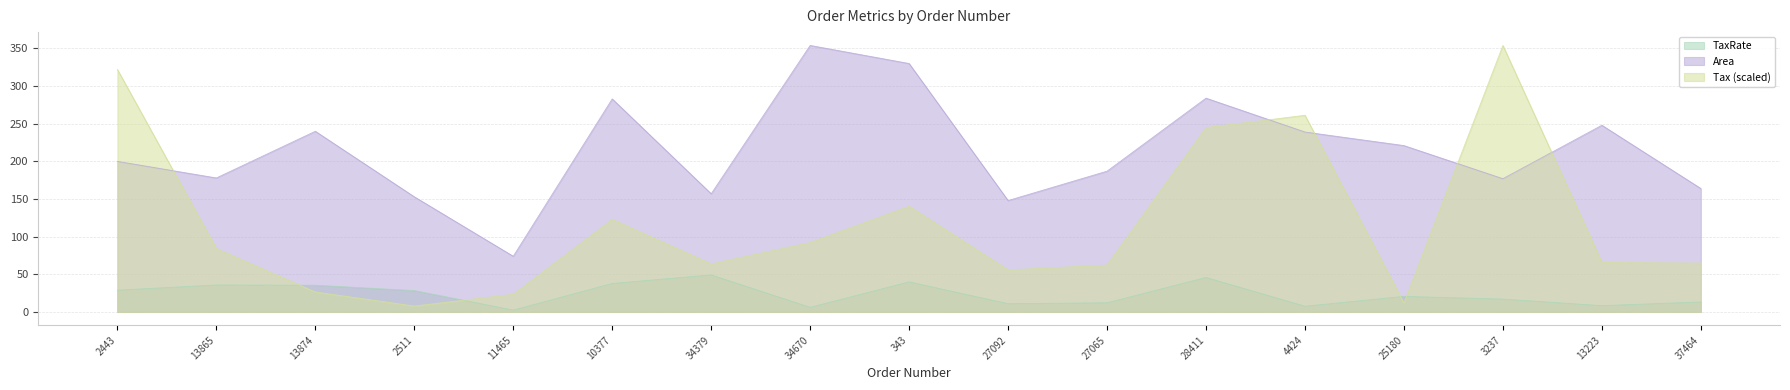

How many lines are shown in the chart?

3